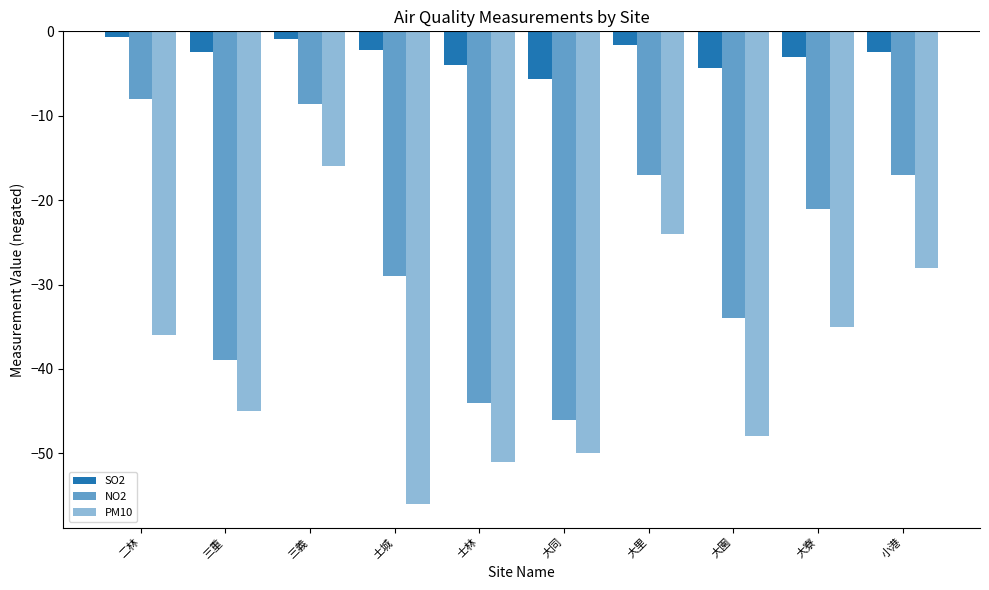

What is the difference between the maximum and second lowest values in the NO2 series?

36.0